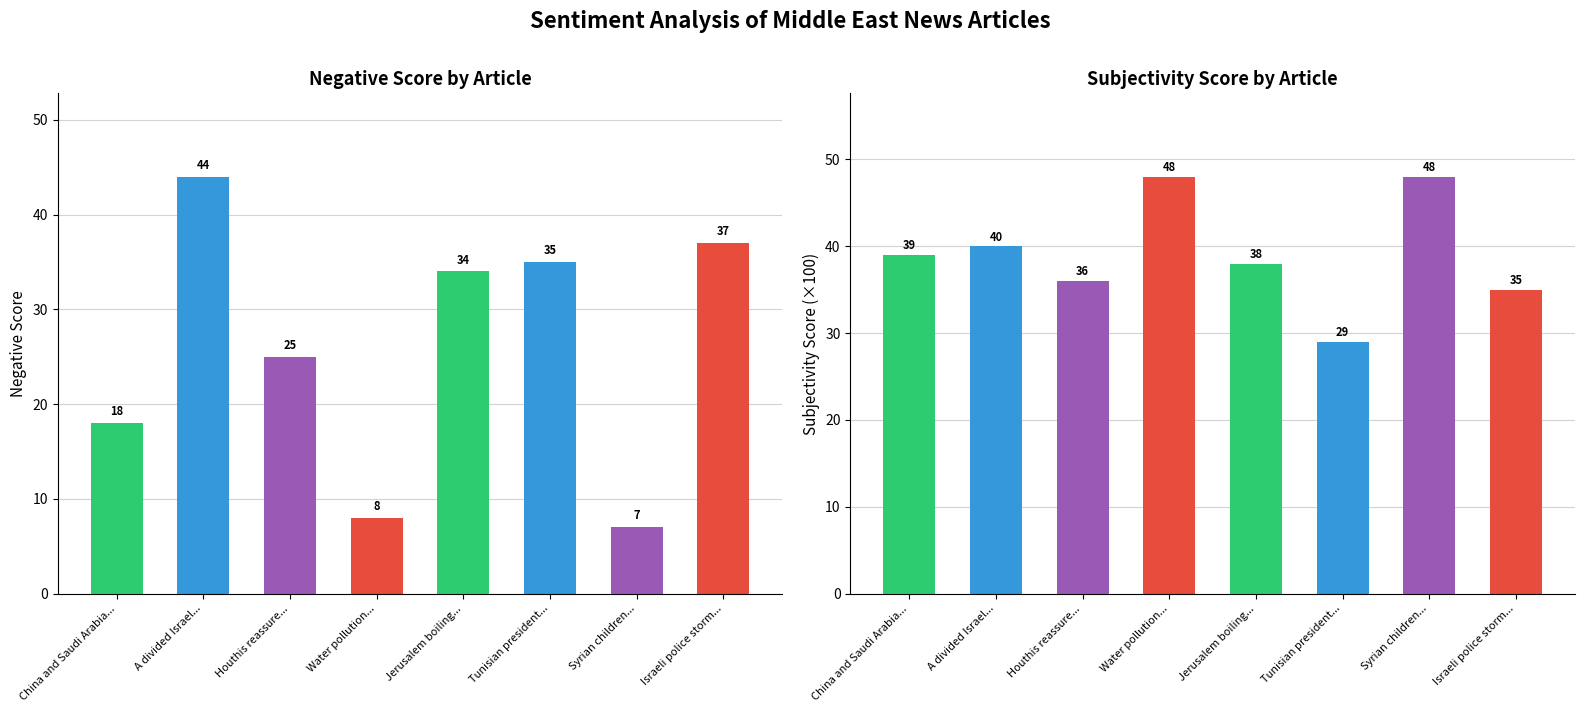

What is the value of the NegativeScore bar at the 6th from the left?

35.0